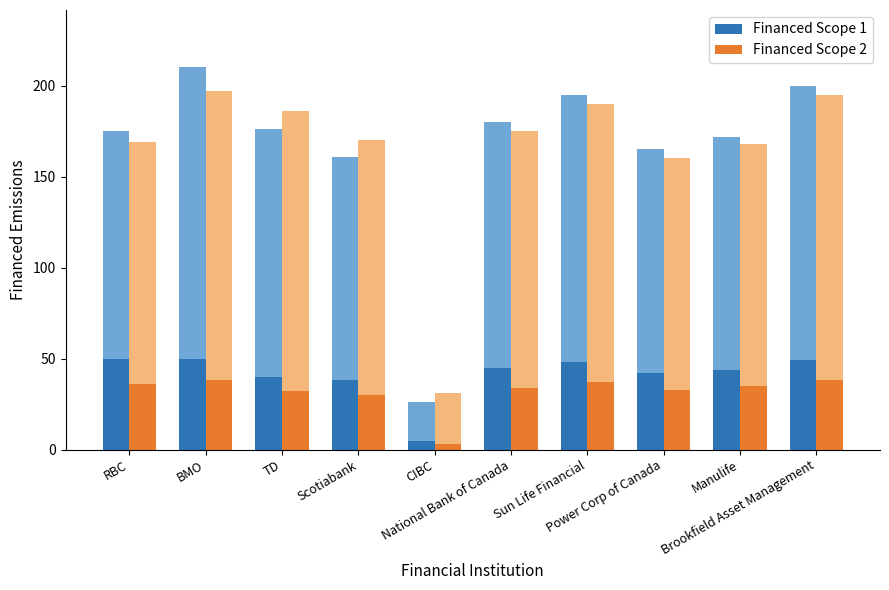

How many bars are there in total?

20